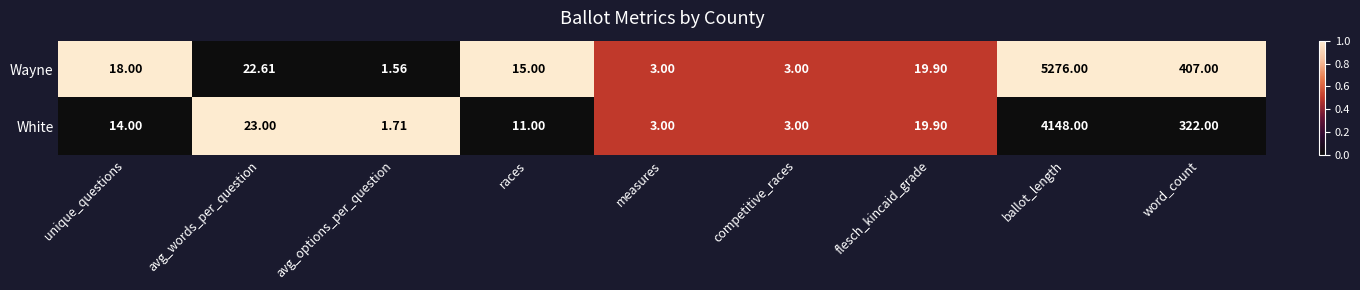

What is the greatest value displayed?

5276.0